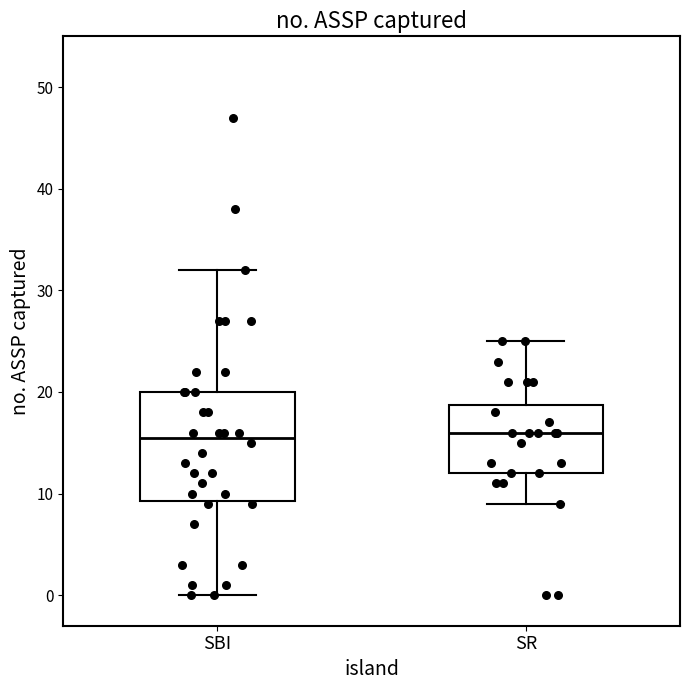

Which box is the tallest, from its lower edge to its upper edge?

SBI